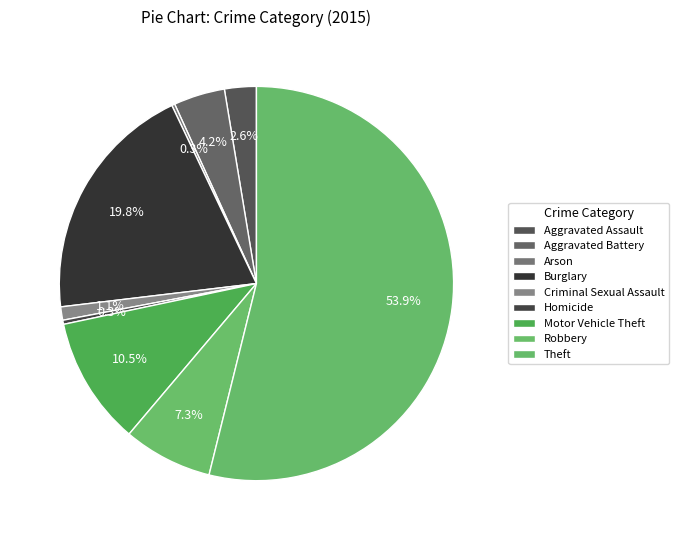

Count the number of slices in the pie.

9